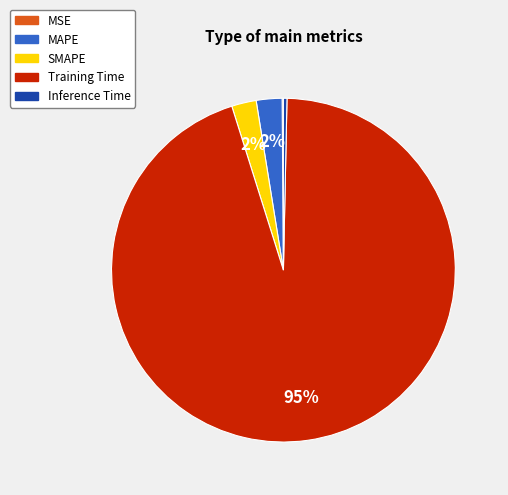

To the nearest percent, what percentage of the pie is MAPE?

2%